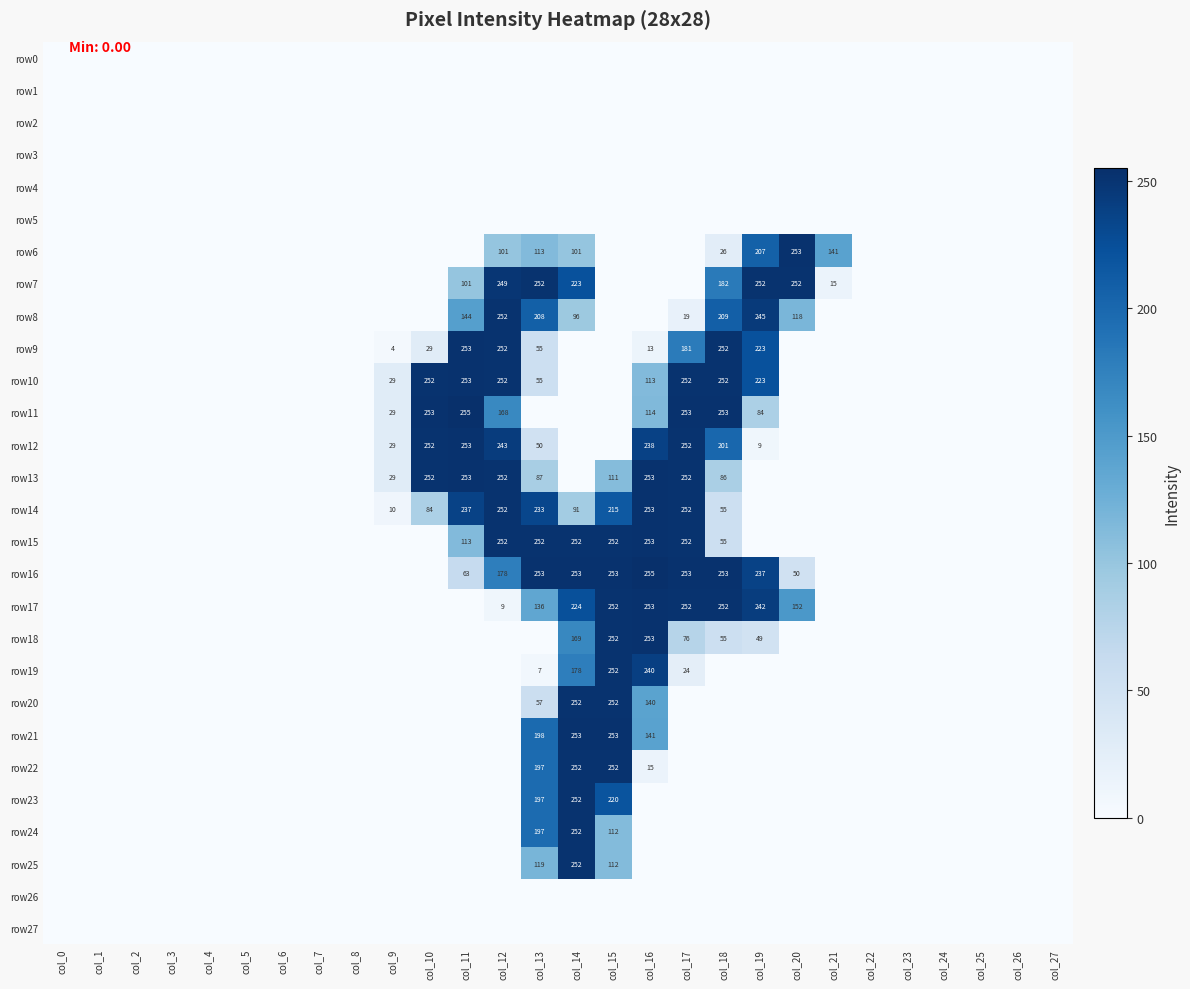

The value of row9 at col_16 is 13. True or false?

True